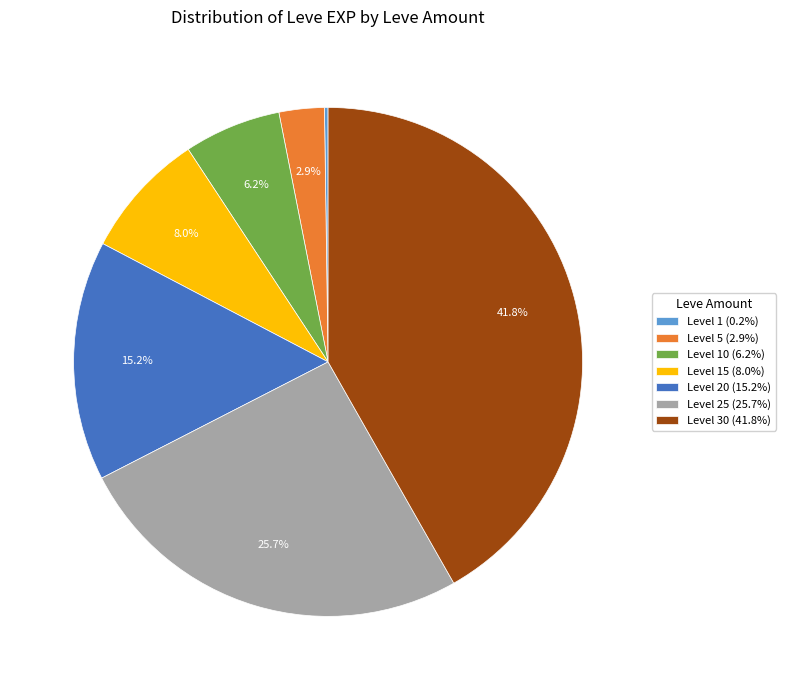

How much of the chart is everything except Level 20 (15.2%)?

84.8%